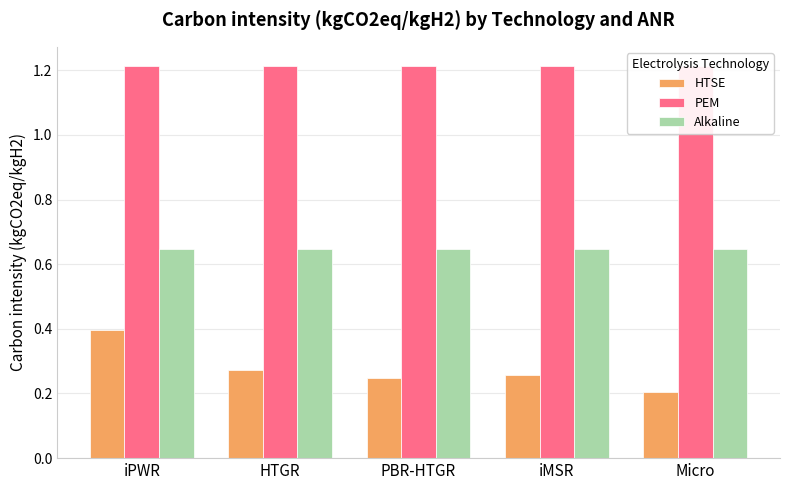

At HTGR, list the series in order from smallest to largest.

HTSE, Alkaline, PEM